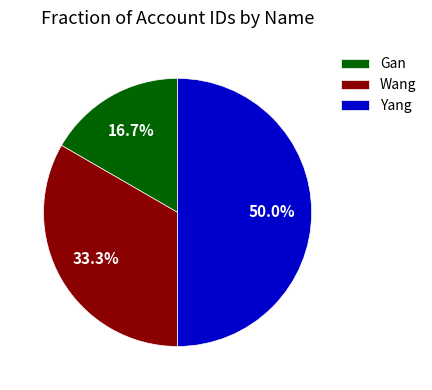

To the nearest percent, what is the average slice percentage?

33%